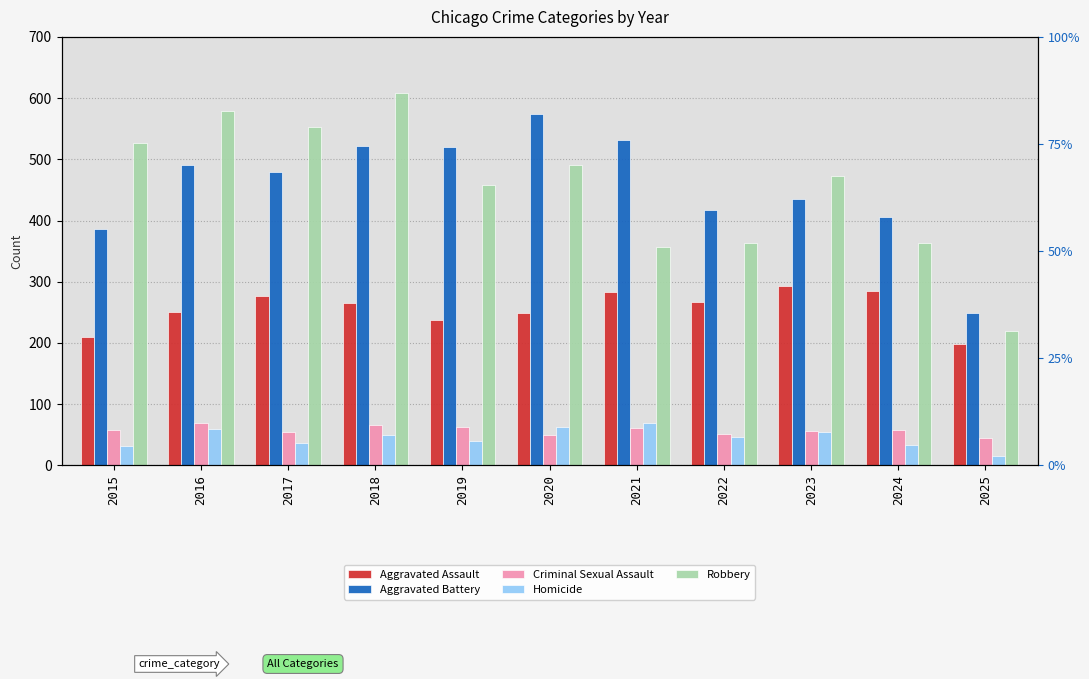

Between 2019 and 2020, which series saw the biggest shift?

Aggravated Battery